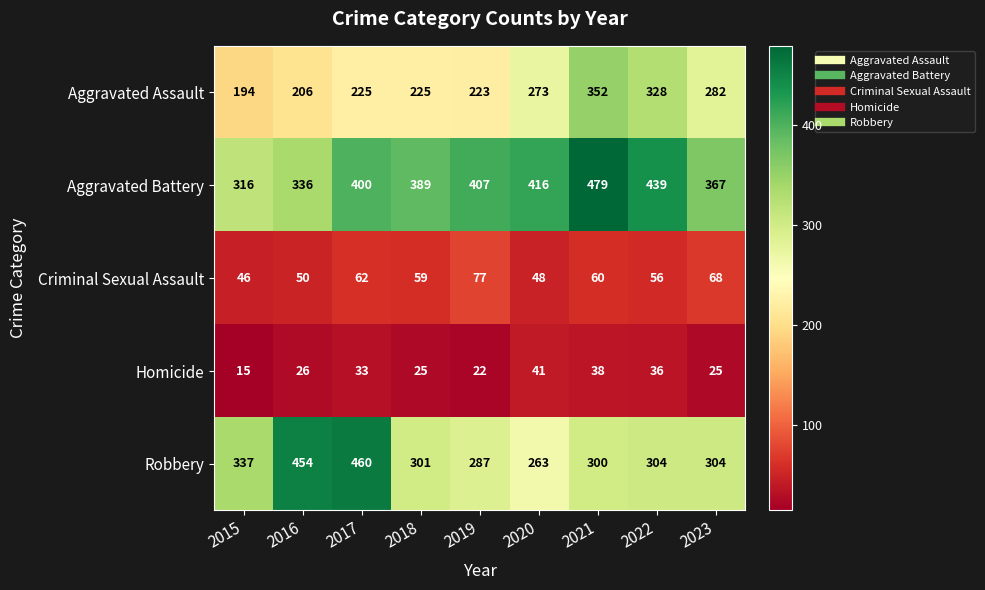

What is the minimum value for Homicide?

15